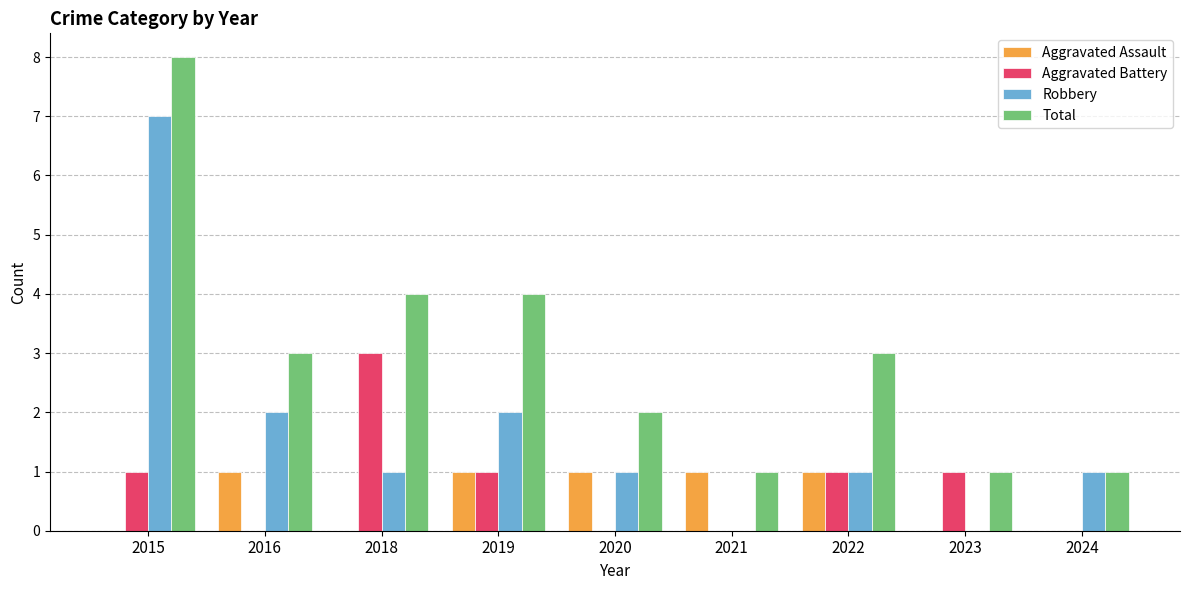

The Aggravated Battery series shows 1 at 2024. True or false?

False